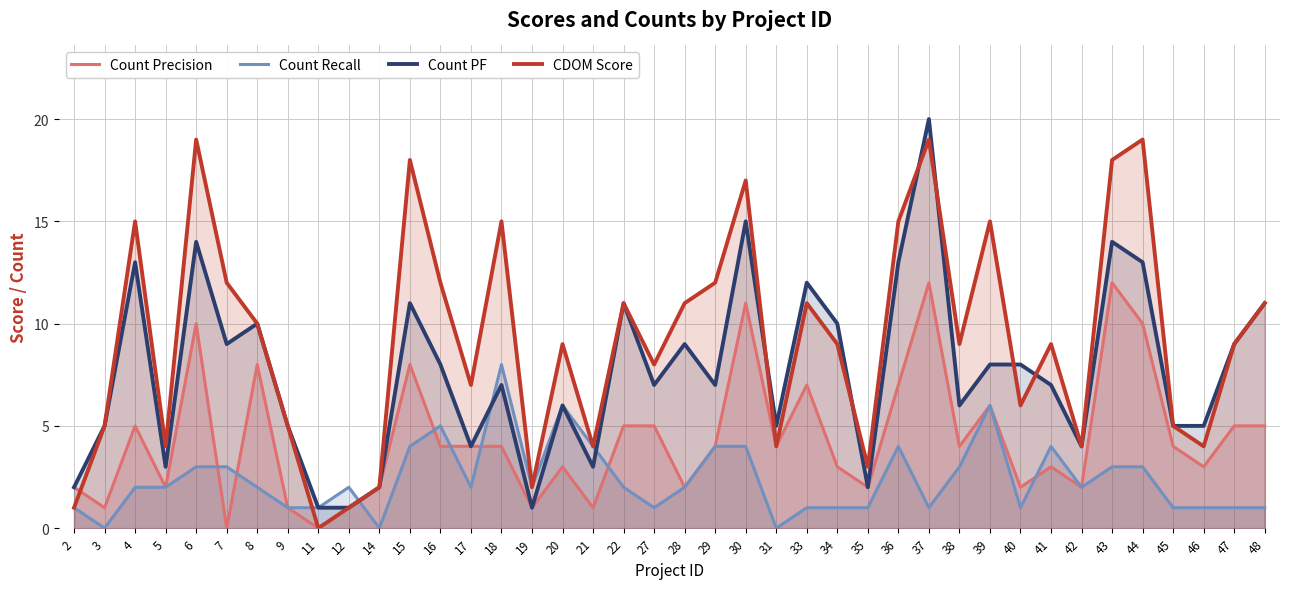

Is it true that CDOM Score equals 7 at 21?

False